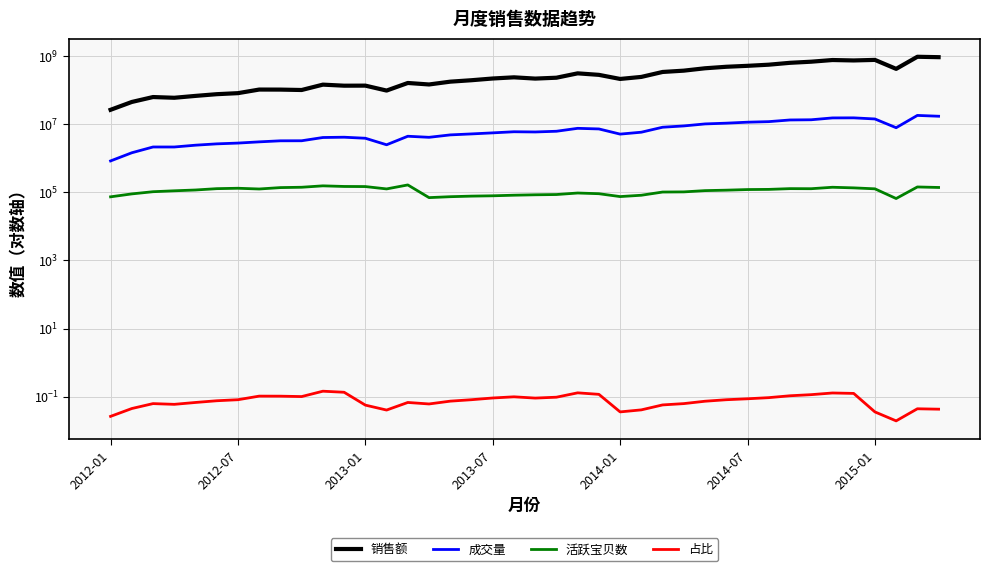

At how many categories does at least one series exceed 887500058?

2